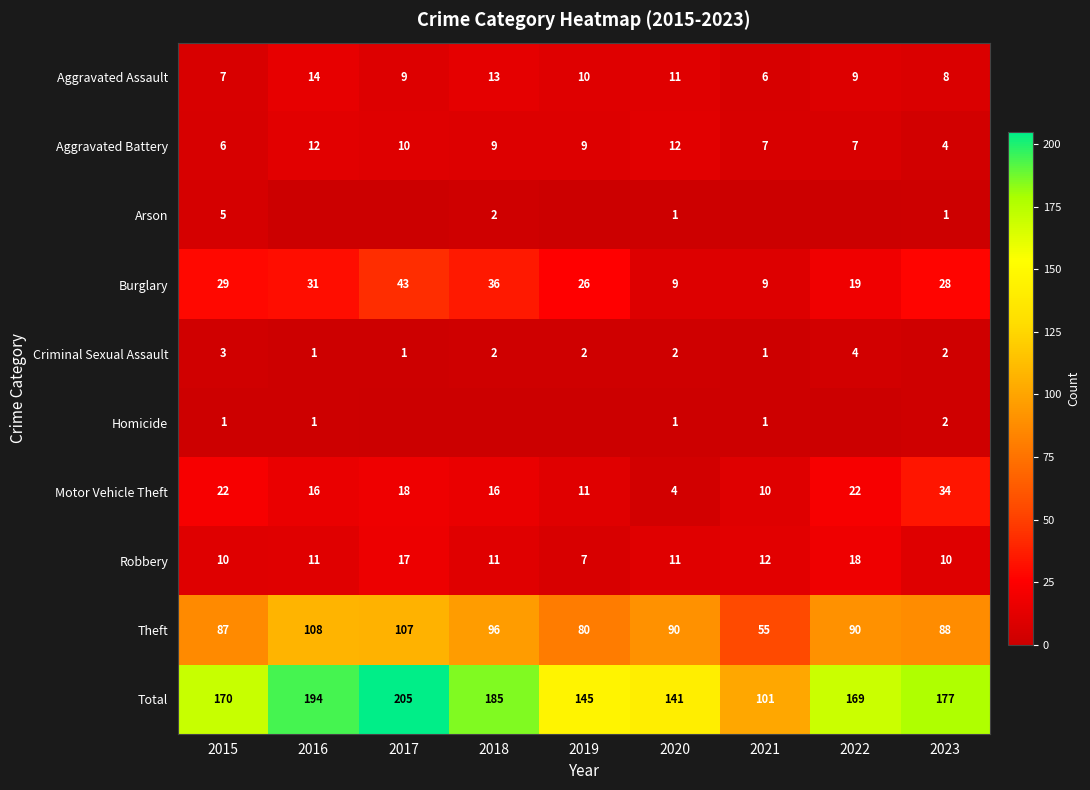

What is the lowest value of the Total series?

101